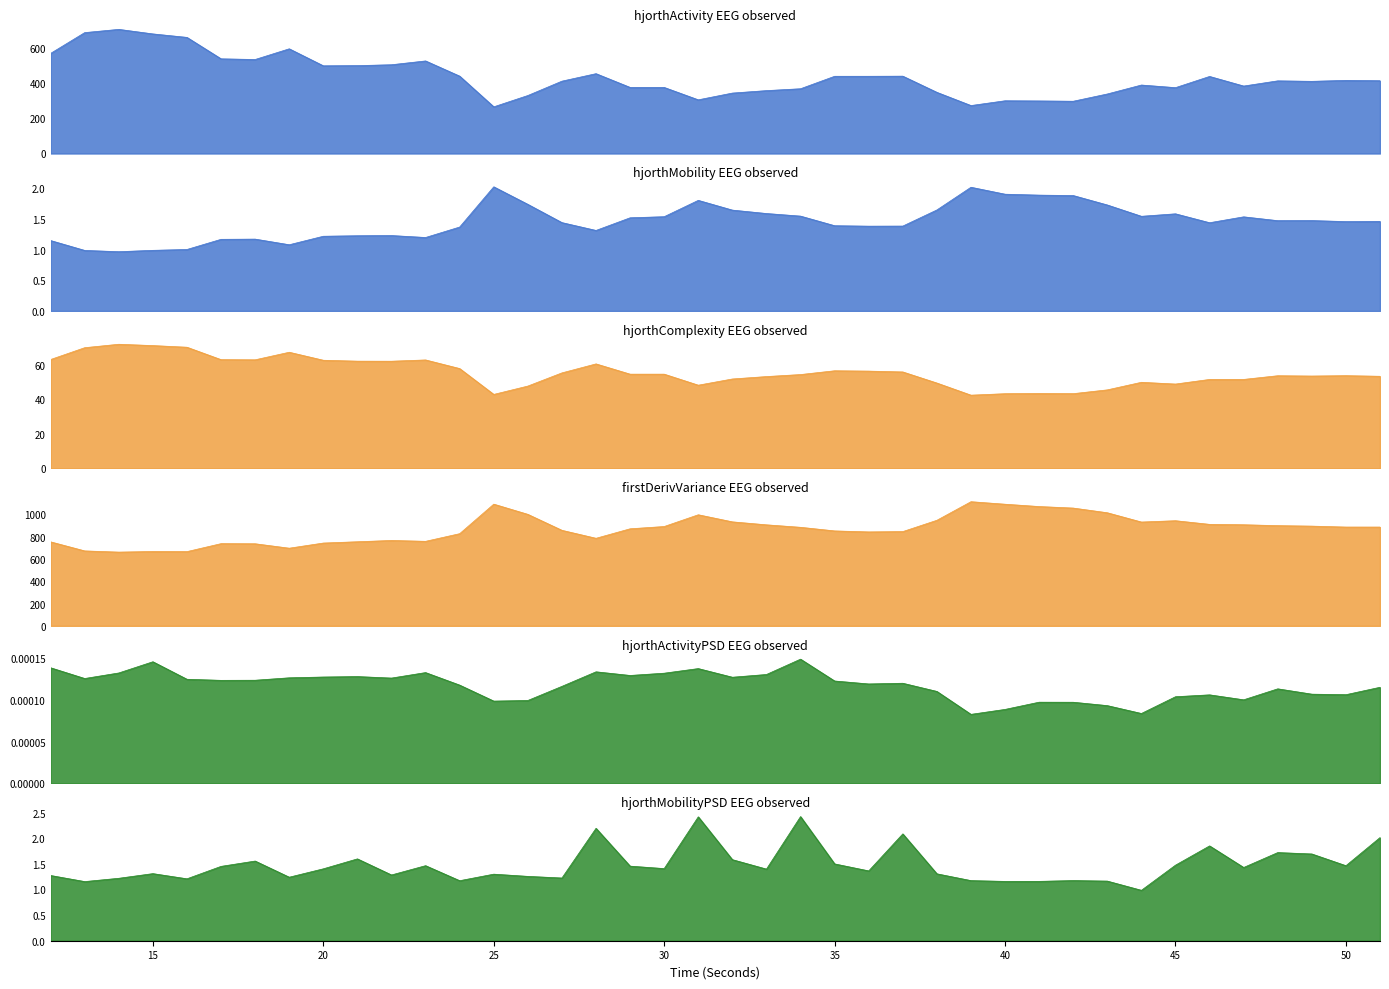

What is the value of the hjorthMobility_EEG point at the 26th from the left?

1.4